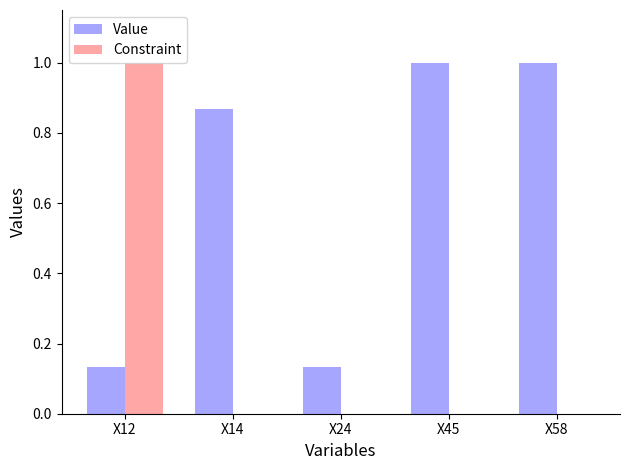

Is the value of Value at X12 greater than the value of Constraint at X45?

Yes